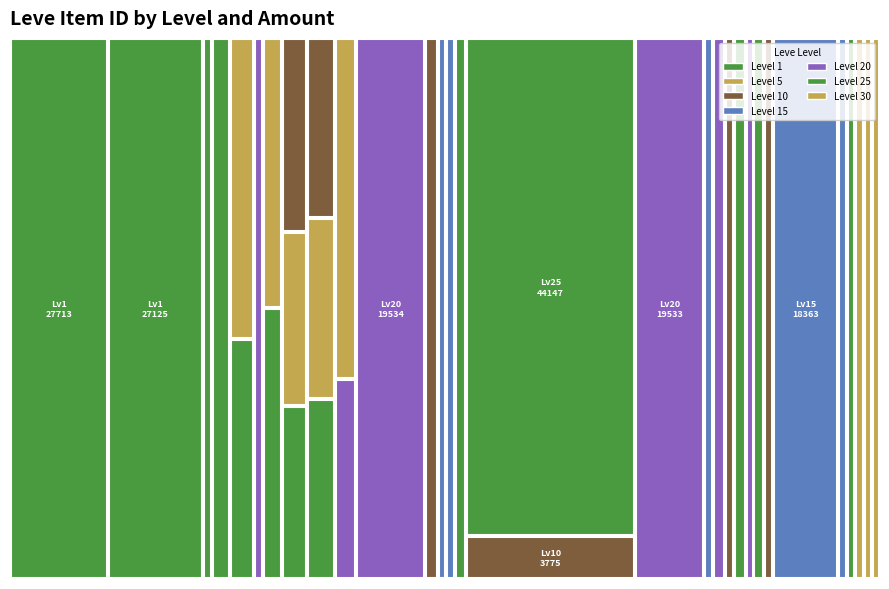

Which series has the widest spread of values?

1